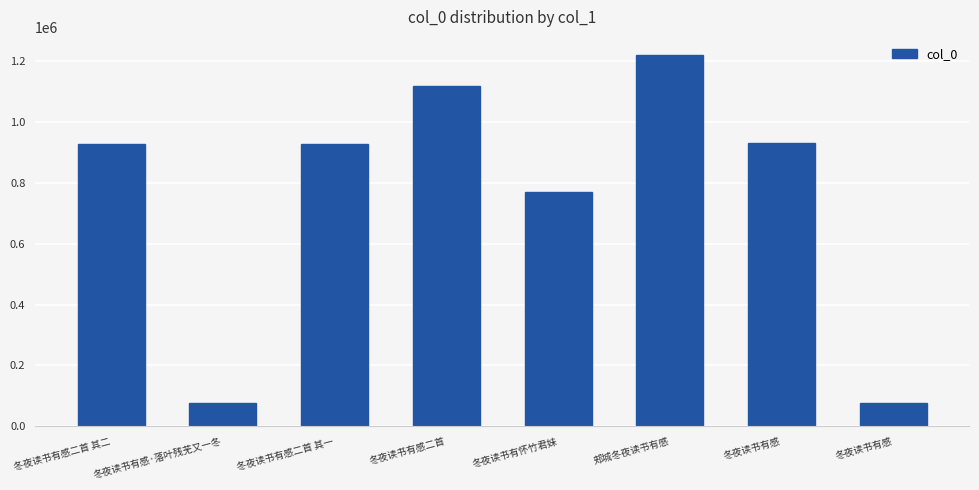

Rank the categories by value from lowest to highest.

冬夜读书有感, 冬夜读书有感·落叶残芜又一冬, 冬夜读书有怀竹君妹, 冬夜读书有感二首 其二, 冬夜读书有感二首 其一, 冬夜读书有感, 冬夜读书有感二首, 郏城冬夜读书有感